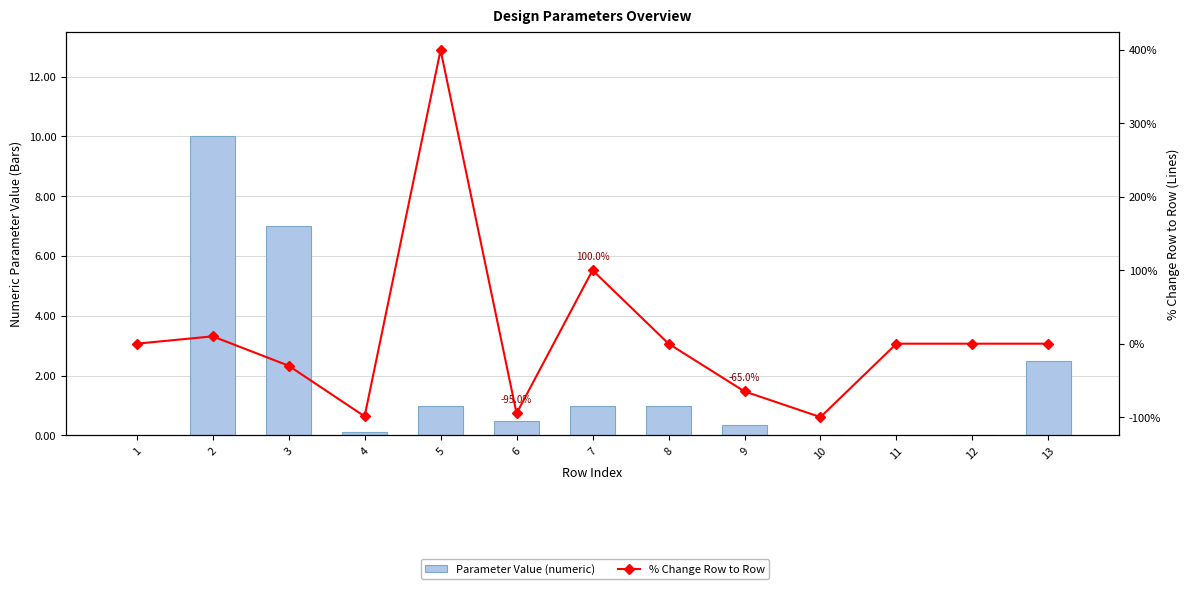

How many values in the Parameter Value (numeric) series exceed 0?

9